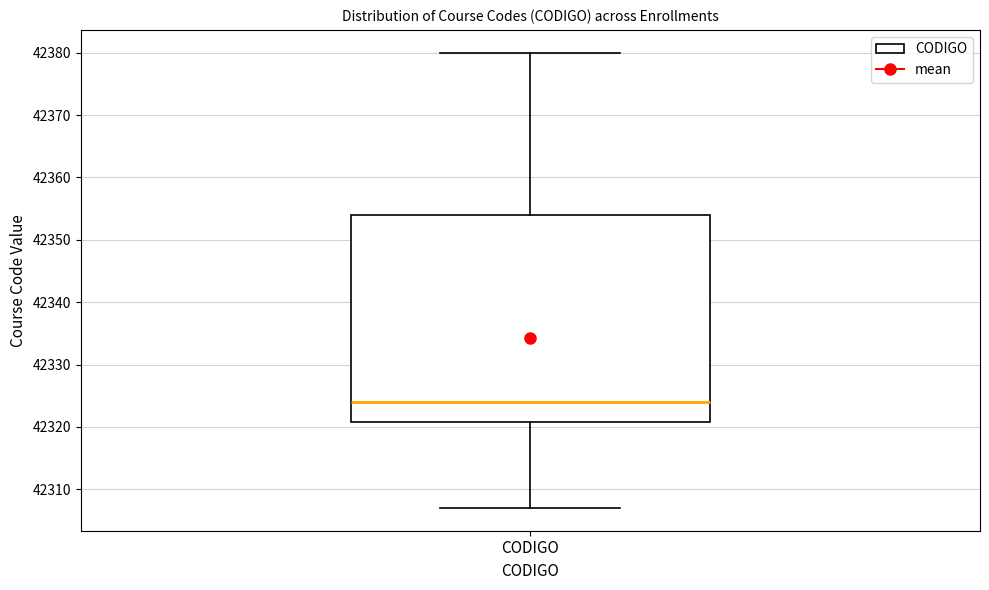

Where does the lower whisker of the box for CODIGO end on the y-axis? The values are not printed on the chart, so give them approximately, as read against the axis.

42307